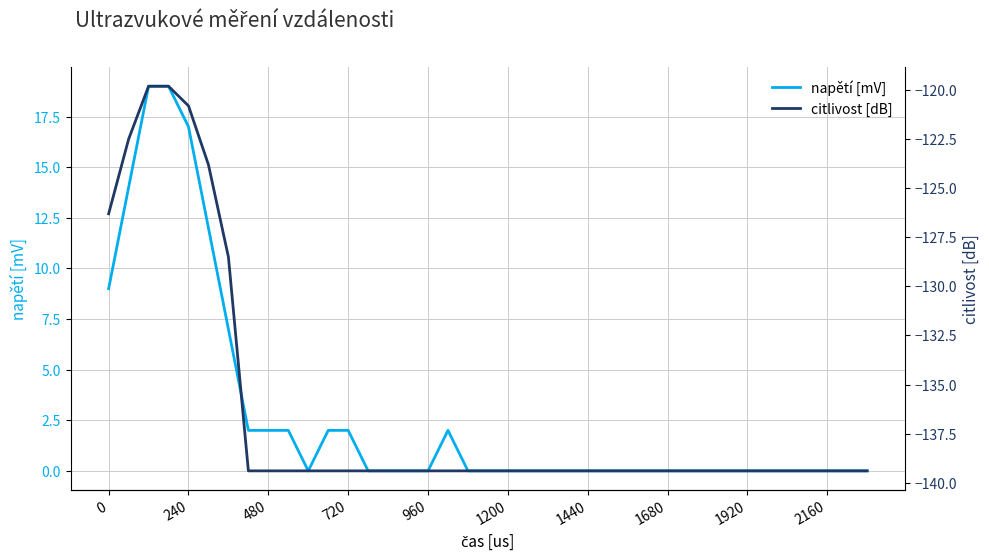

In napětí [mV], how many points are lower than both neighbors (excluding endpoints)?

1